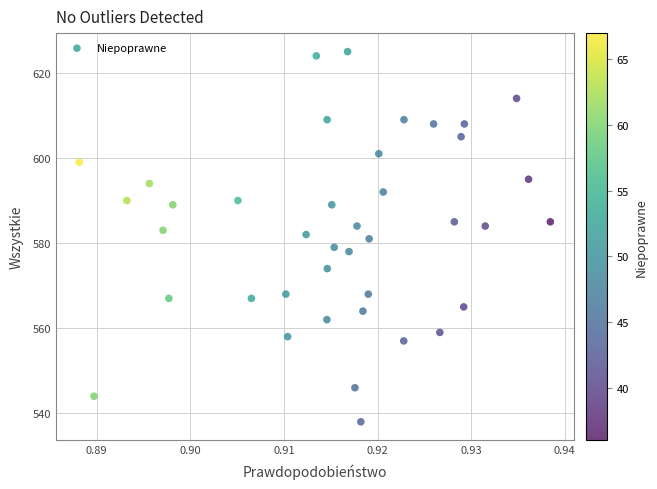

What is the range of Y values (max minus min)?

87